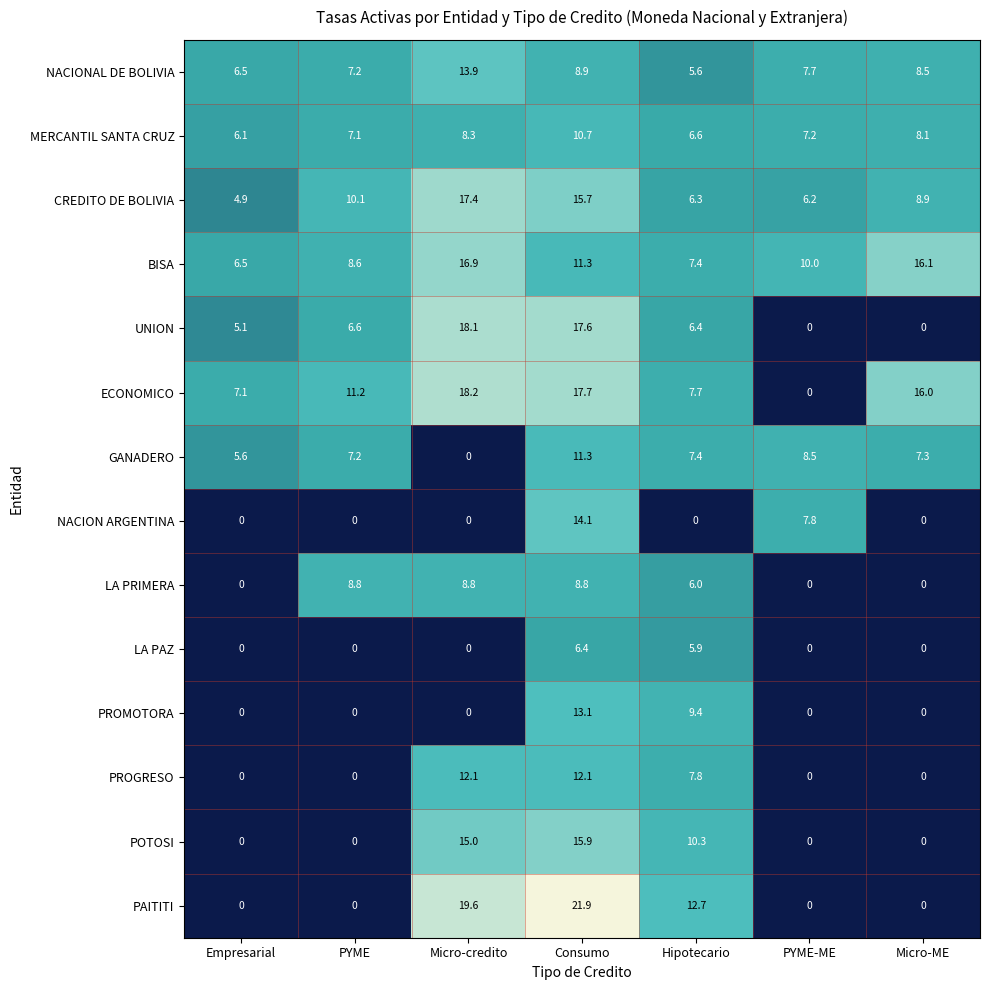

Which series has the largest total across all categories?

ECONOMICO